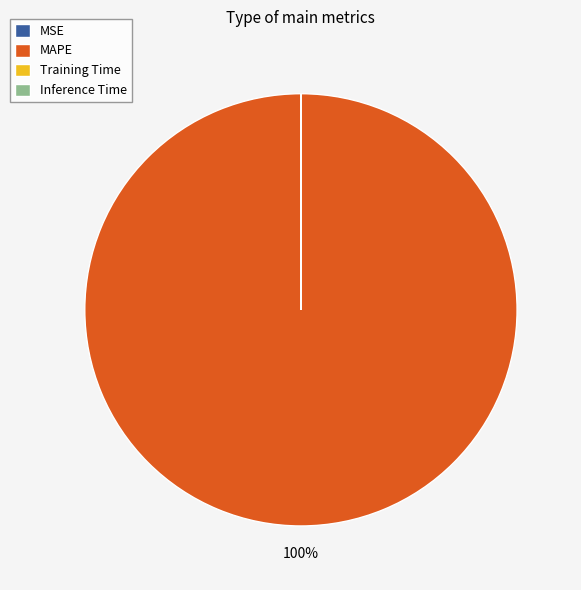

What is the majority slice?

MAPE